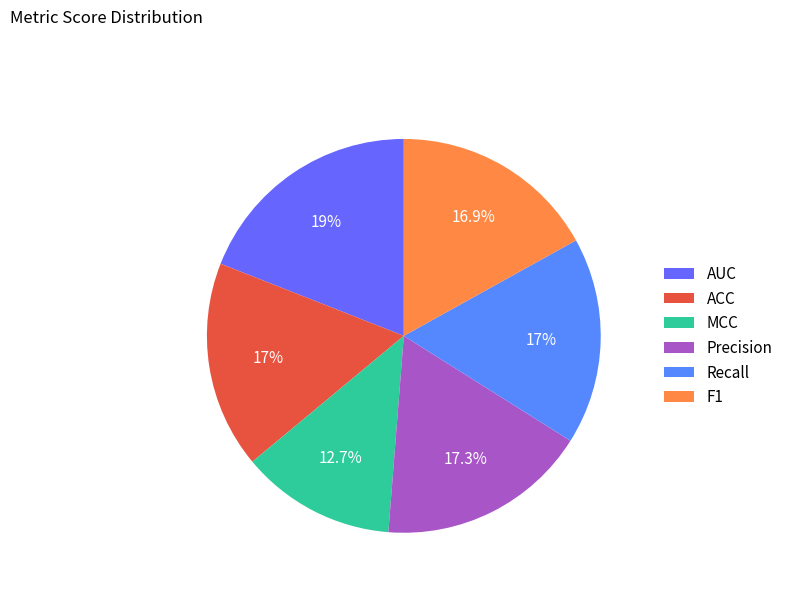

Is there a majority slice in this chart?

No